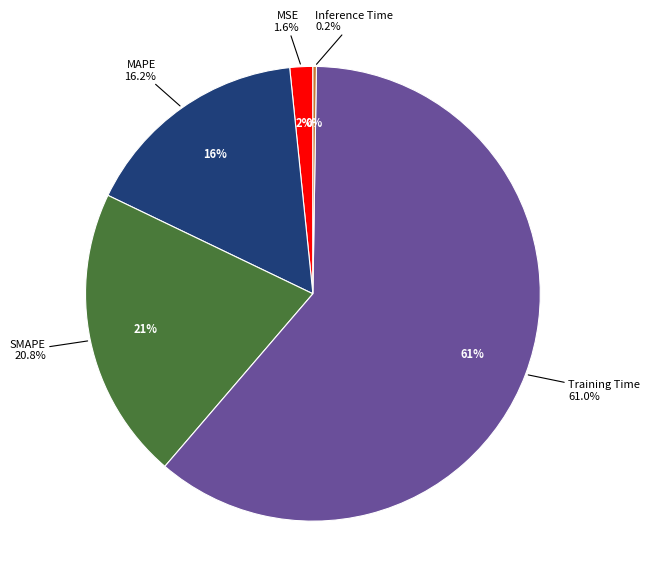

Which has a higher value, MSE or Training Time?

Training Time